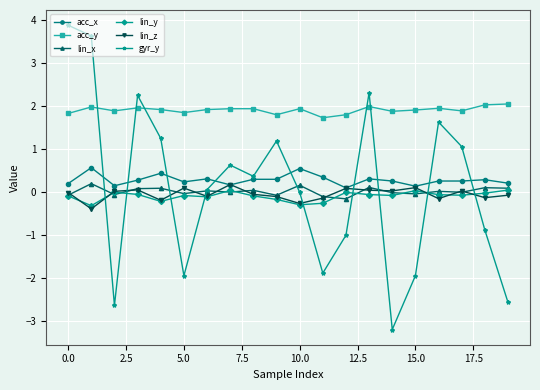

What is the value of the acc_x point at the 17th from the left?

0.3